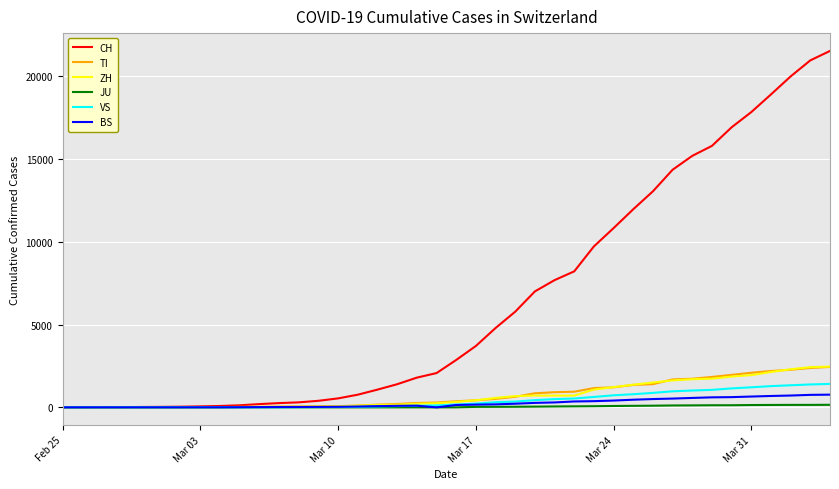

Which series has the widest spread of values?

CH